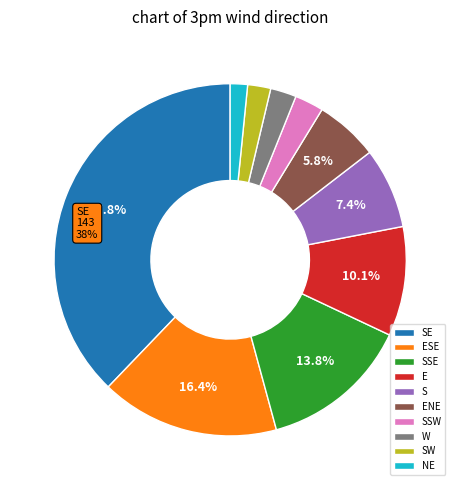

Count the number of slices in the pie.

10